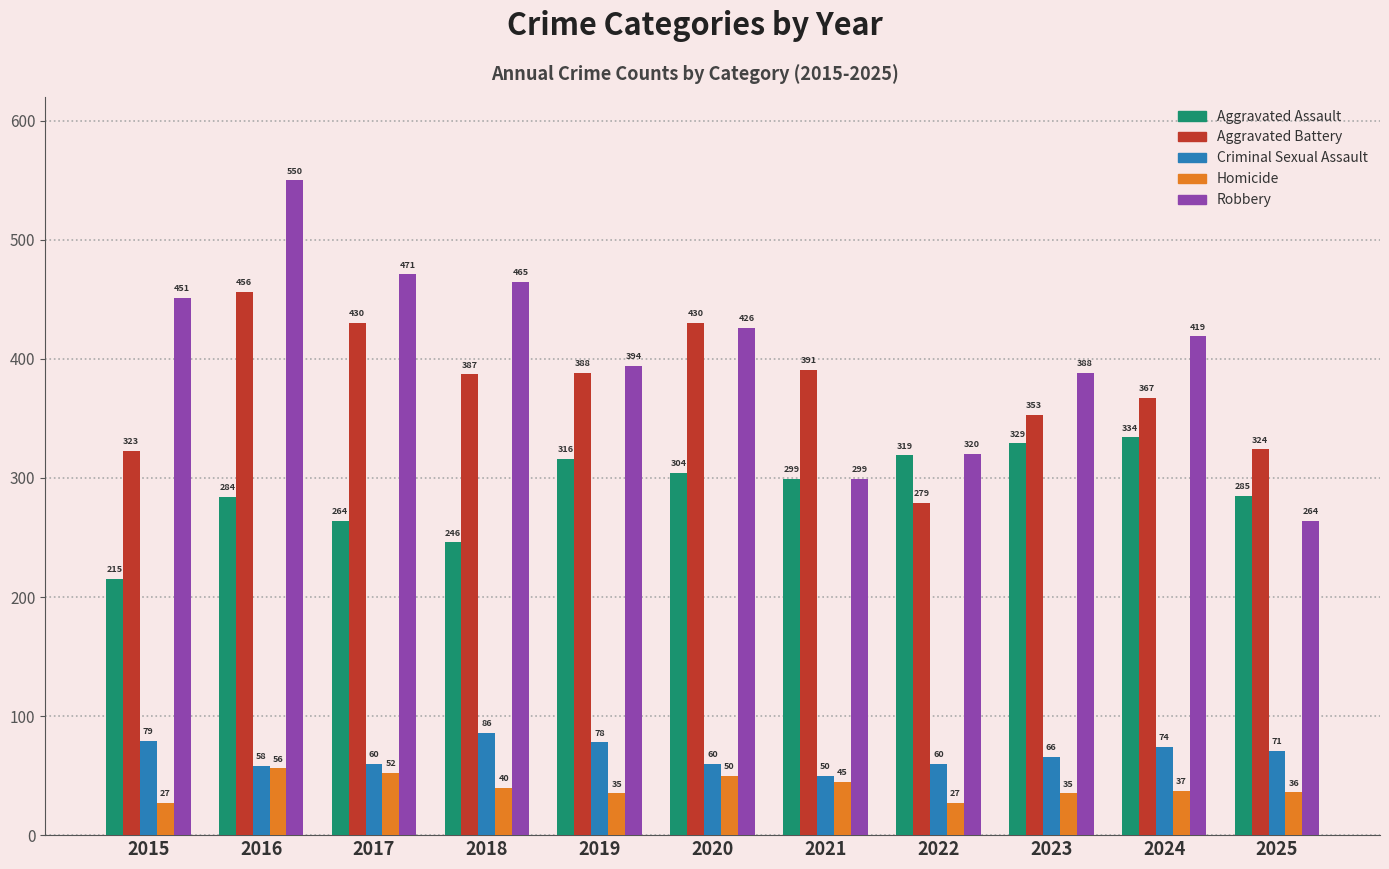

What value does the Criminal Sexual Assault series have at 2021, to the nearest 10?

50